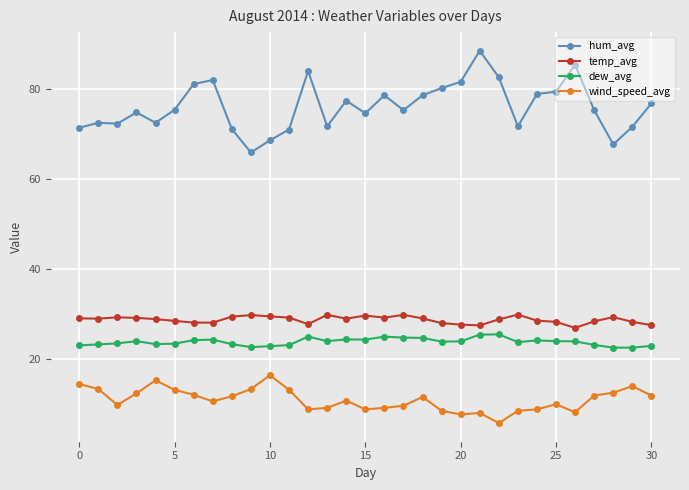

What is the difference between the second highest and minimum values in the temp_avg series?

2.9